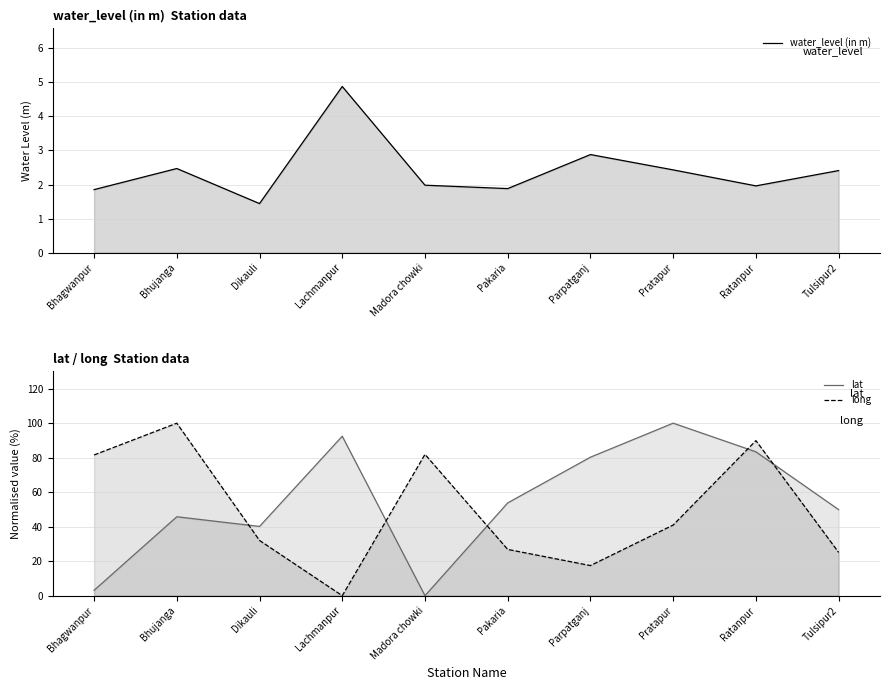

What position from the right is Bhagwanpur?

10